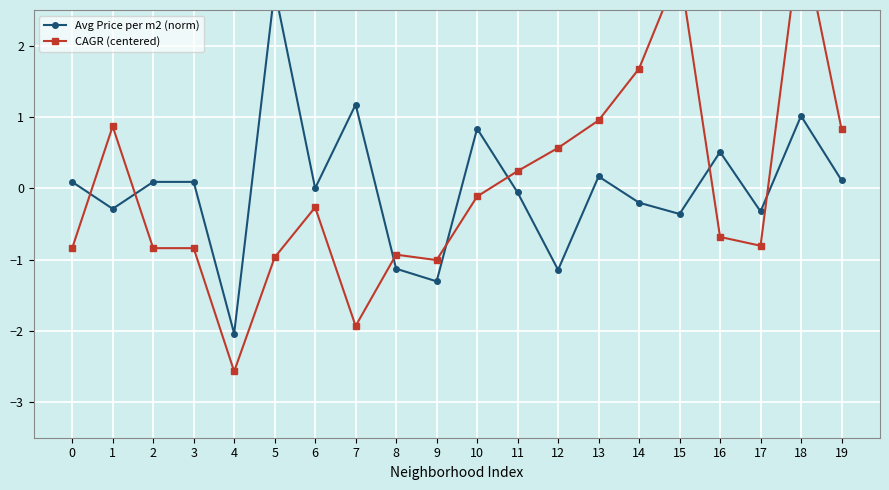

At which category does Avg Price per m2 (norm) reach its first local valley?

1